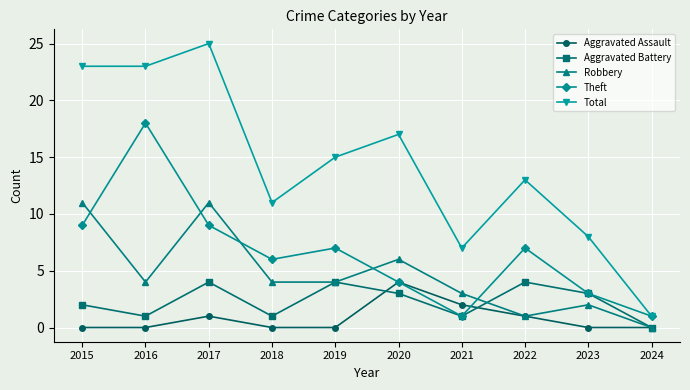

What is the difference between the highest and lowest values at 2015?

23